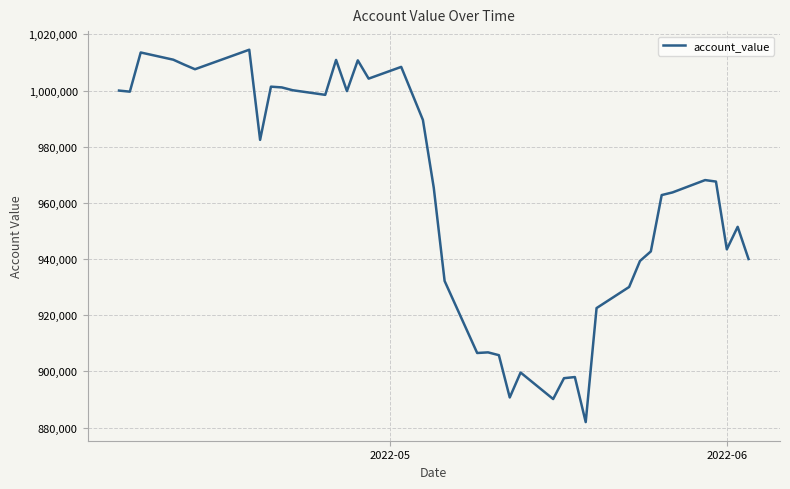

What is the minimum value shown in the chart?

881963.9